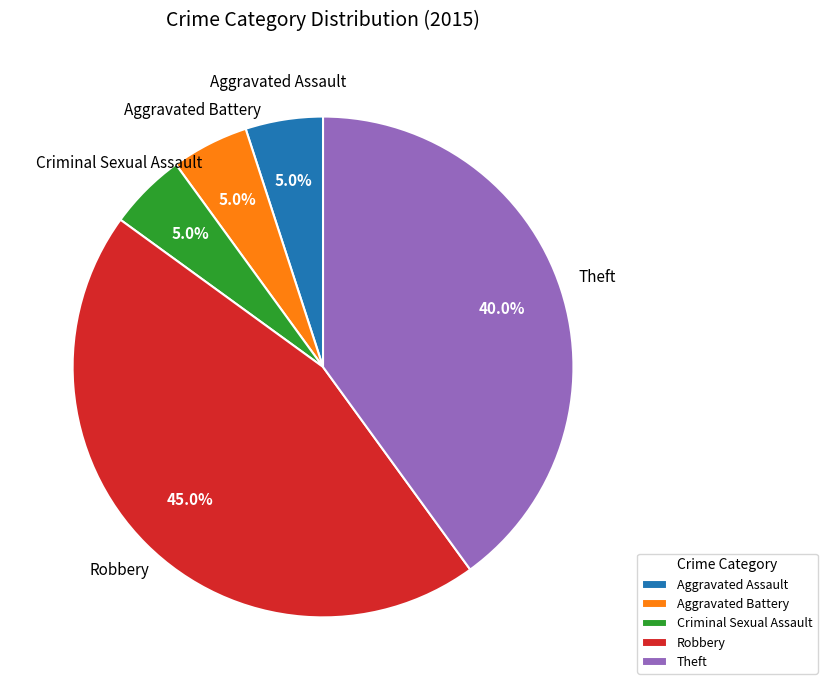

Count the number of slices in the pie.

5